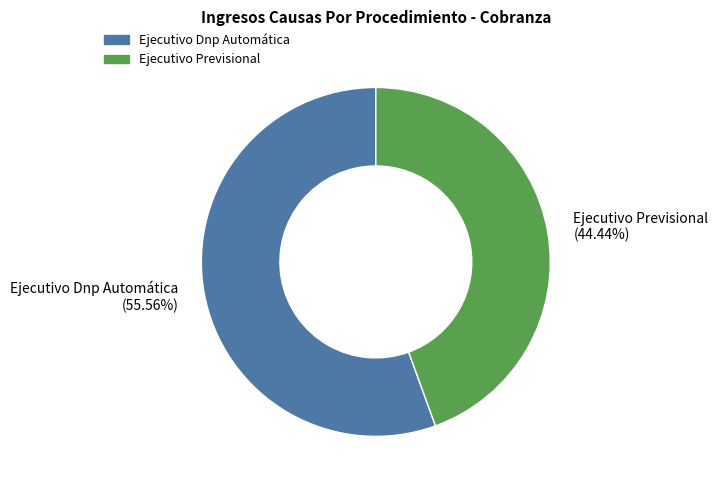

What is the smallest slice in the pie chart?

Ejecutivo Previsional